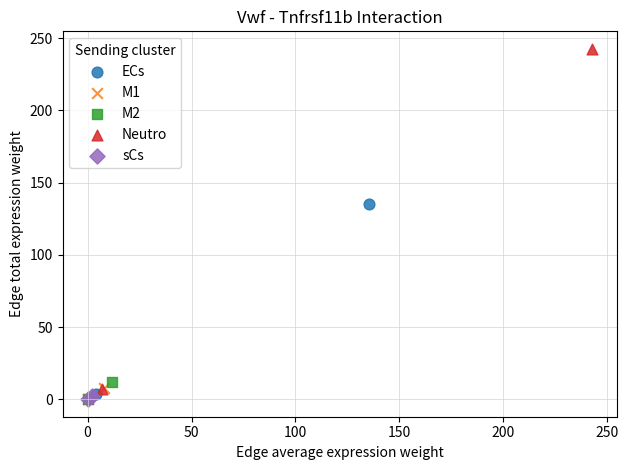

Which series reaches the maximum Y coordinate?

Neutro